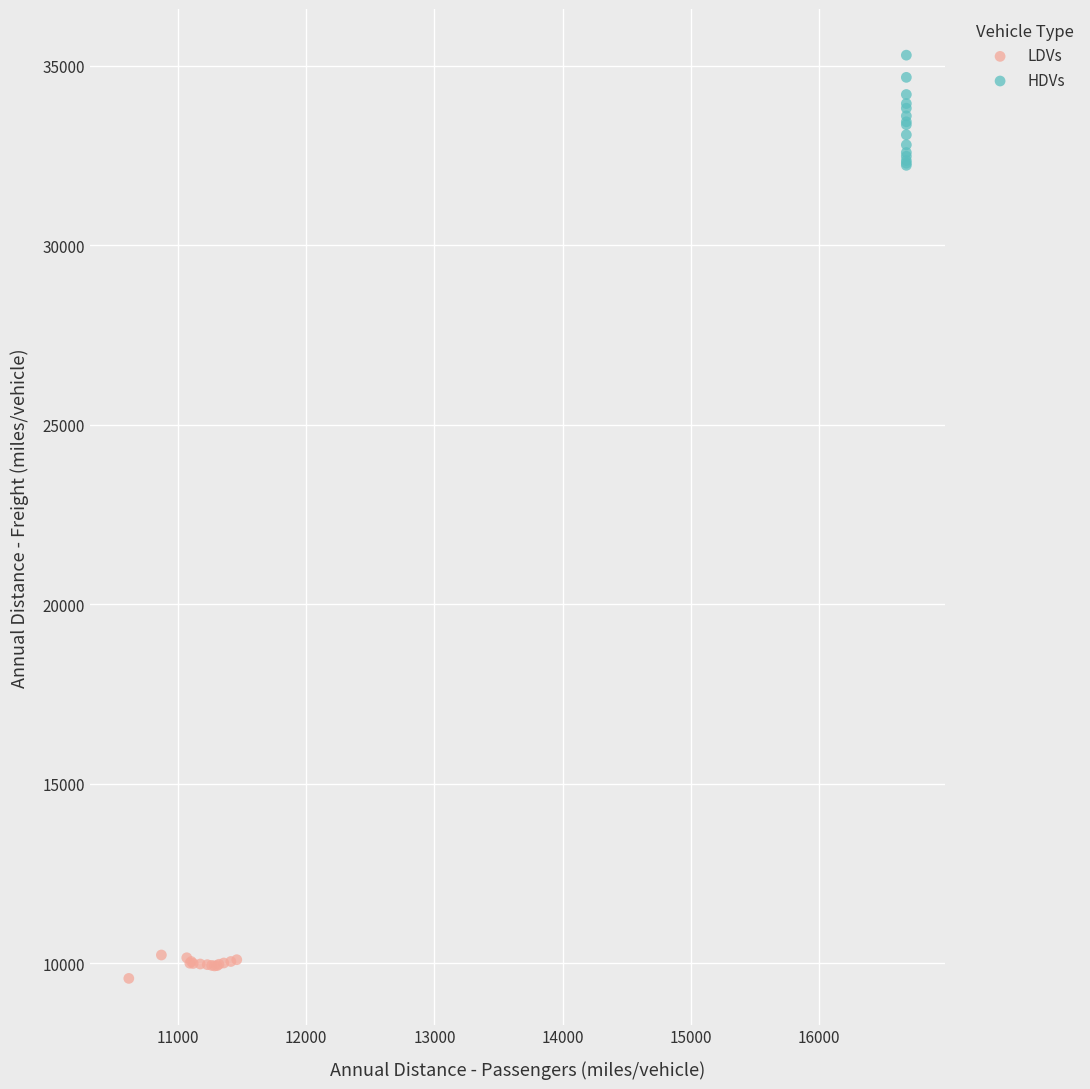

What are all the series names shown in the legend?

LDVs, HDVs